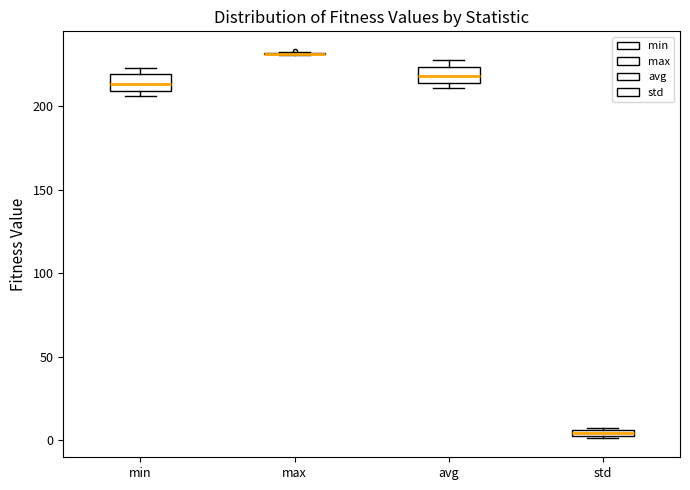

Where is the lower edge of the box for avg on the y-axis? The values are not printed on the chart, so give them approximately, as read against the axis.

215